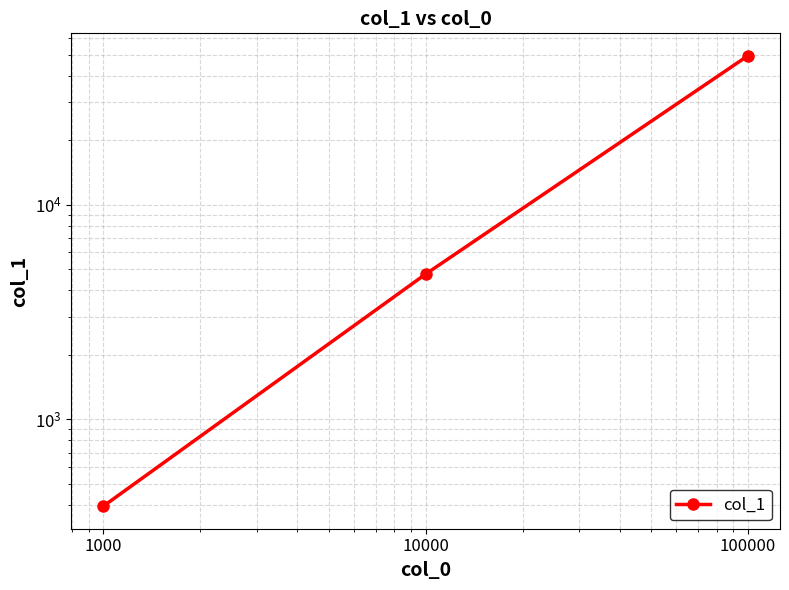

The chart shows a value of 2500.6 at 10000. True or false?

False